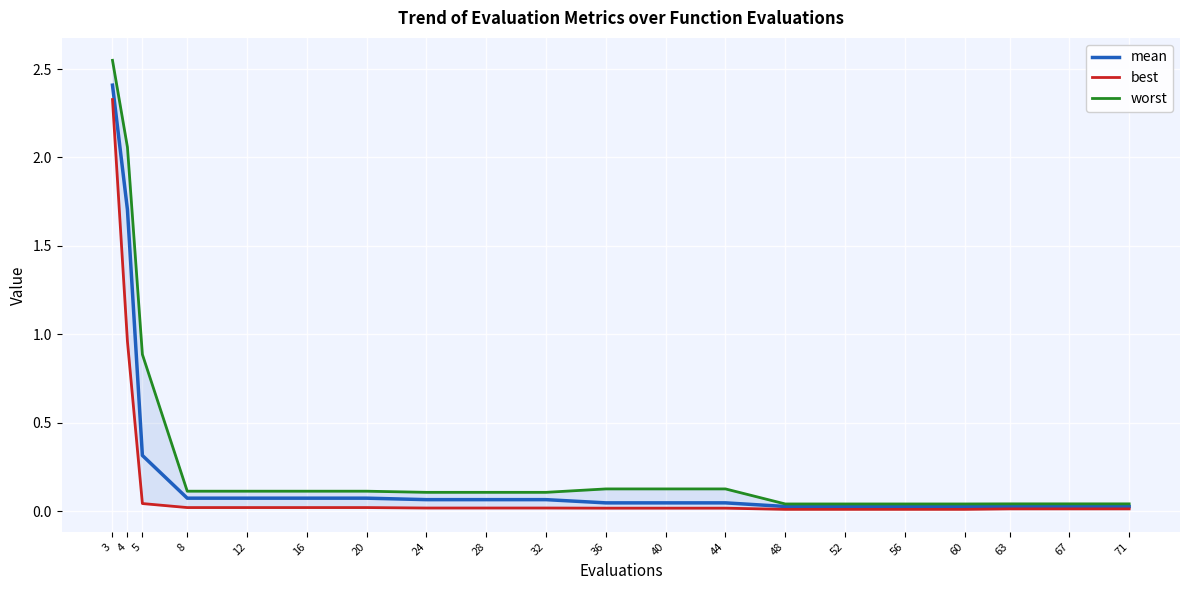

List the labels in order of best value, smallest first.

48, 52, 56, 60, 63, 67, 71, 36, 40, 44, 24, 28, 32, 8, 12, 16, 20, 5, 4, 3